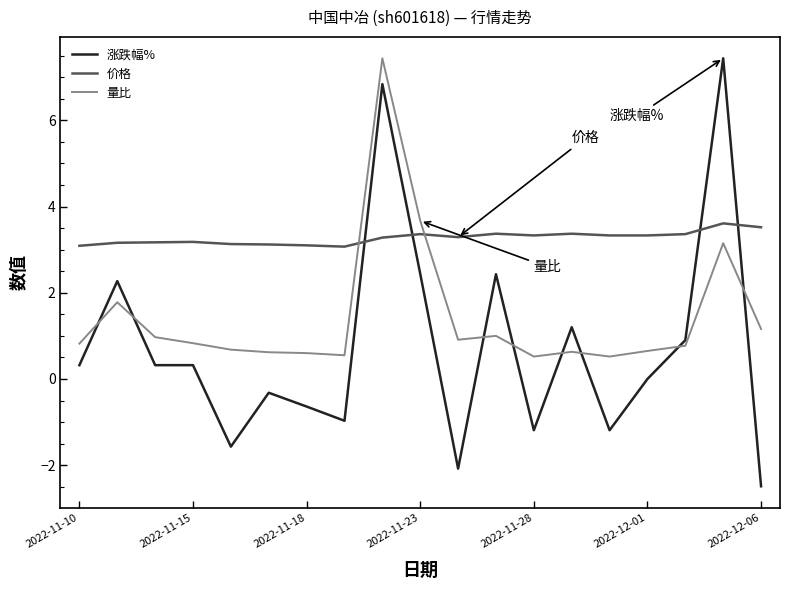

True or false: 量比 and 涨跌幅% intersect in this chart.

True